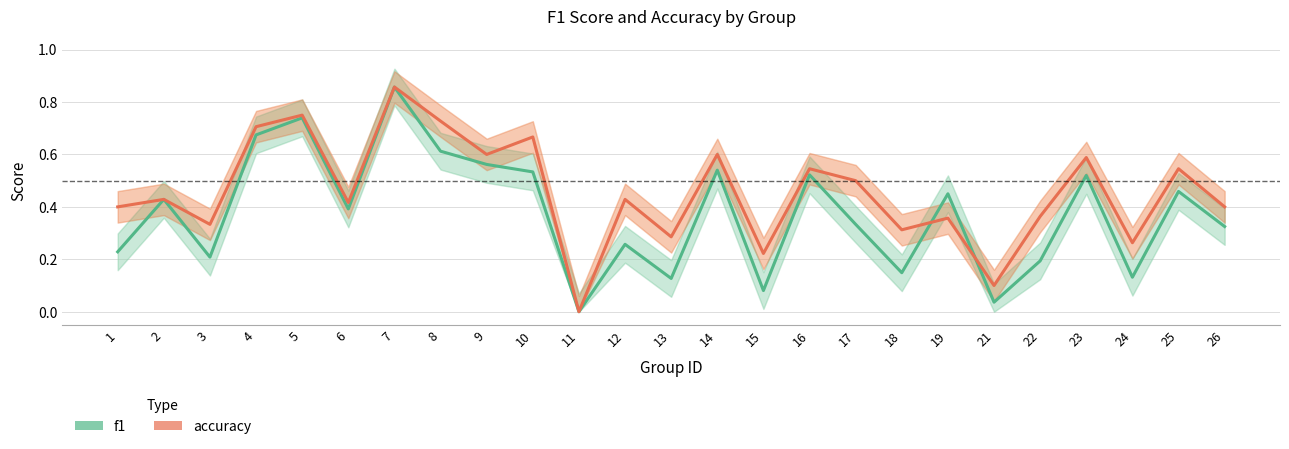

Is this an area chart (filled region under the line)?

No